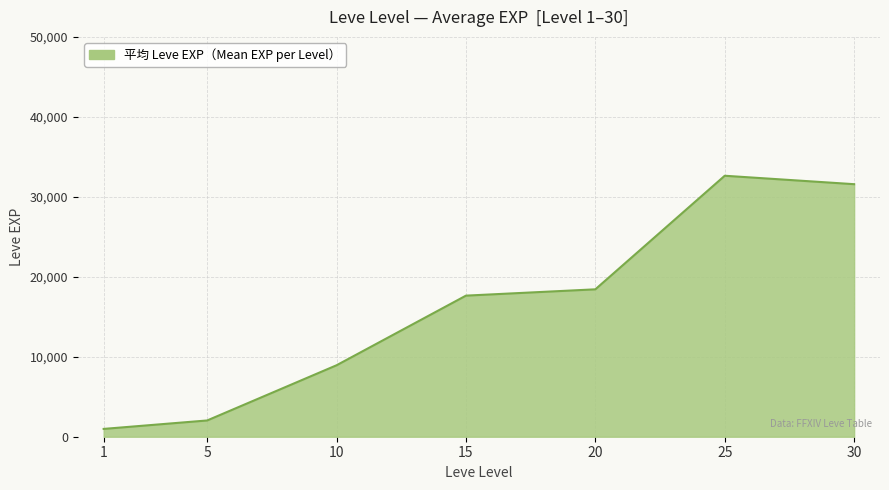

How many distinct data groups are displayed?

1